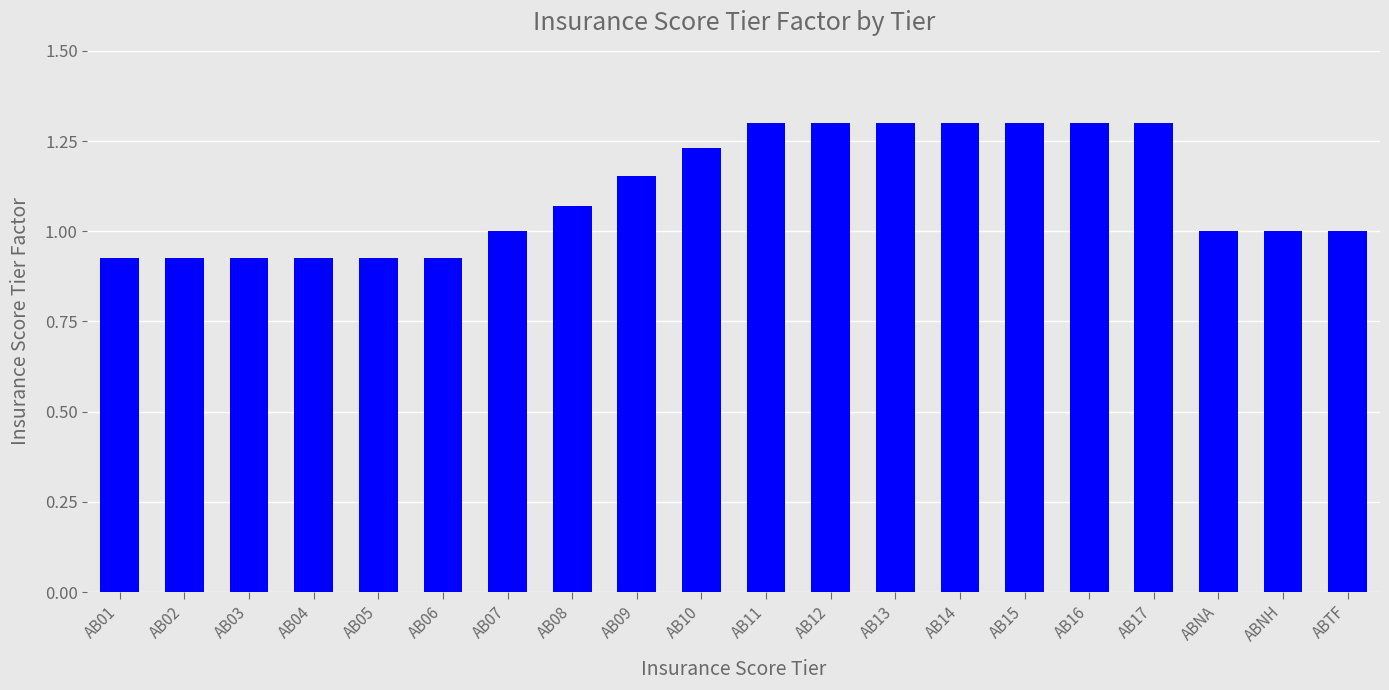

How many categories are shown in the chart?

20